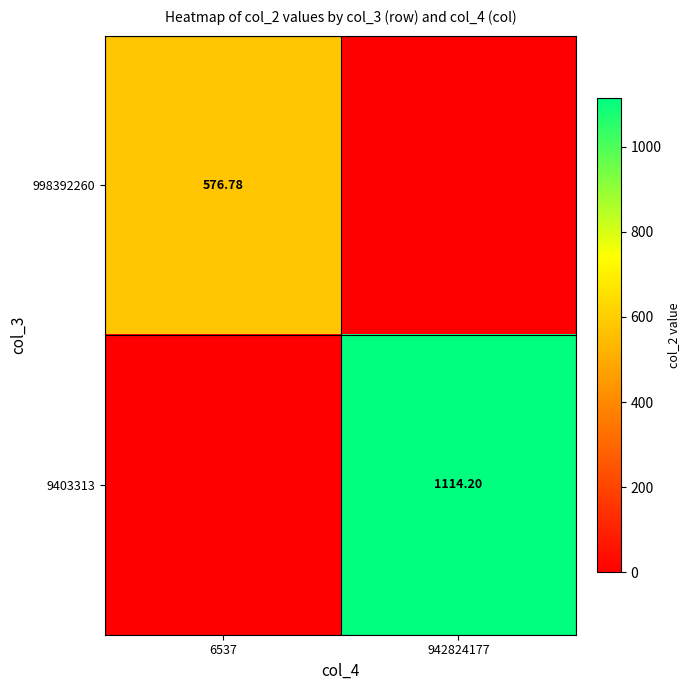

Which series has the largest total across all categories?

9403313